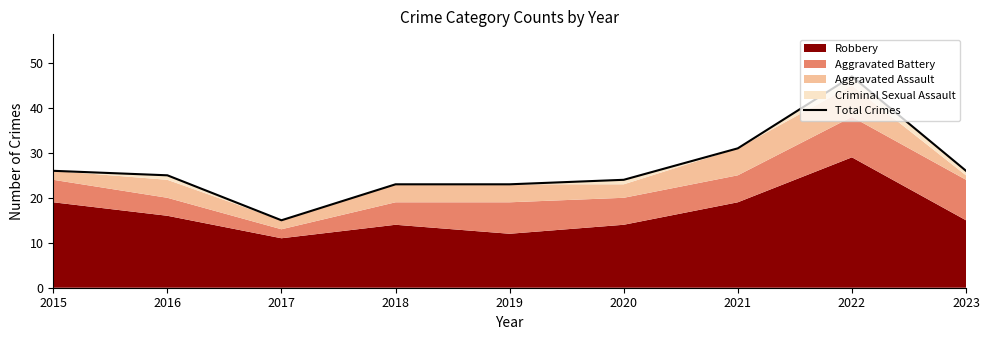

Where is the first local minimum?

2017